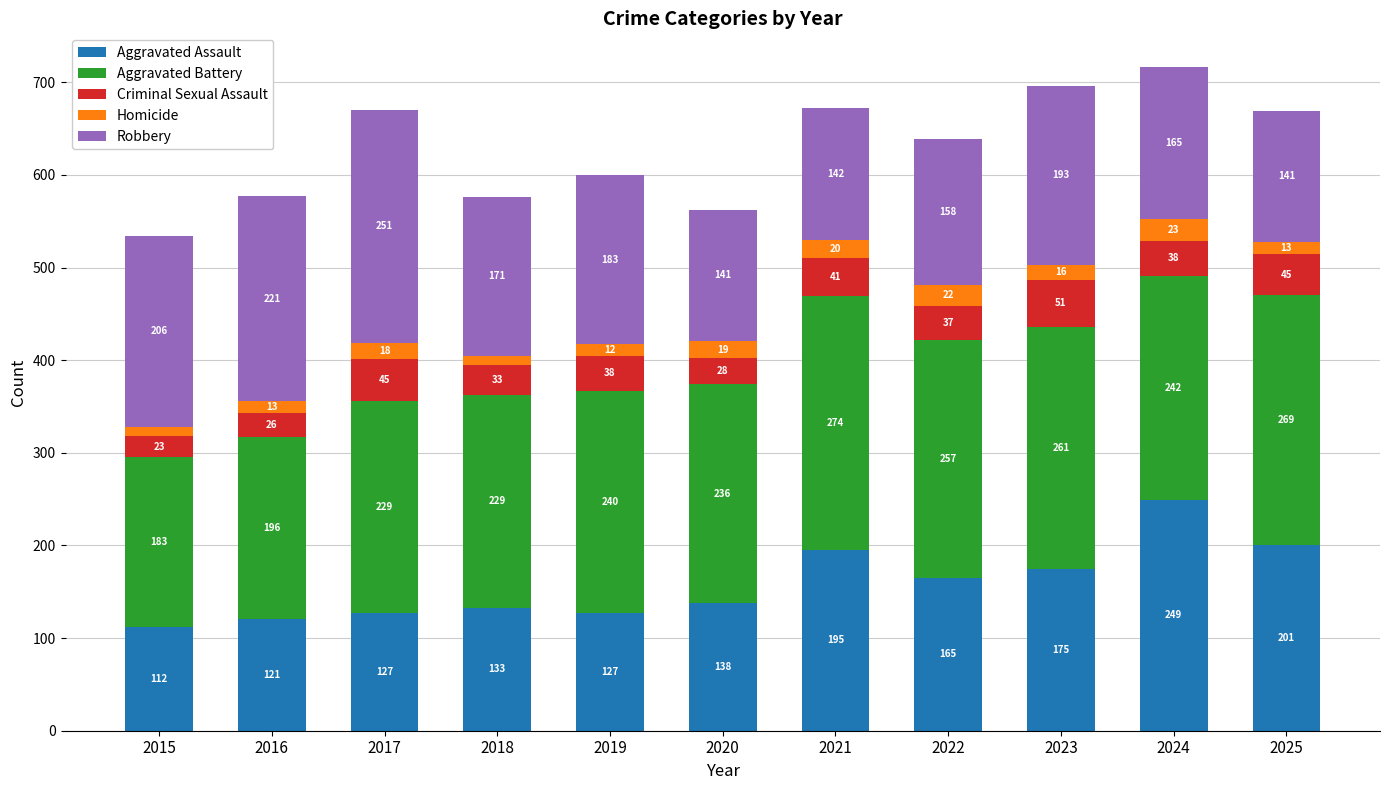

How many categories are shown in the chart?

11